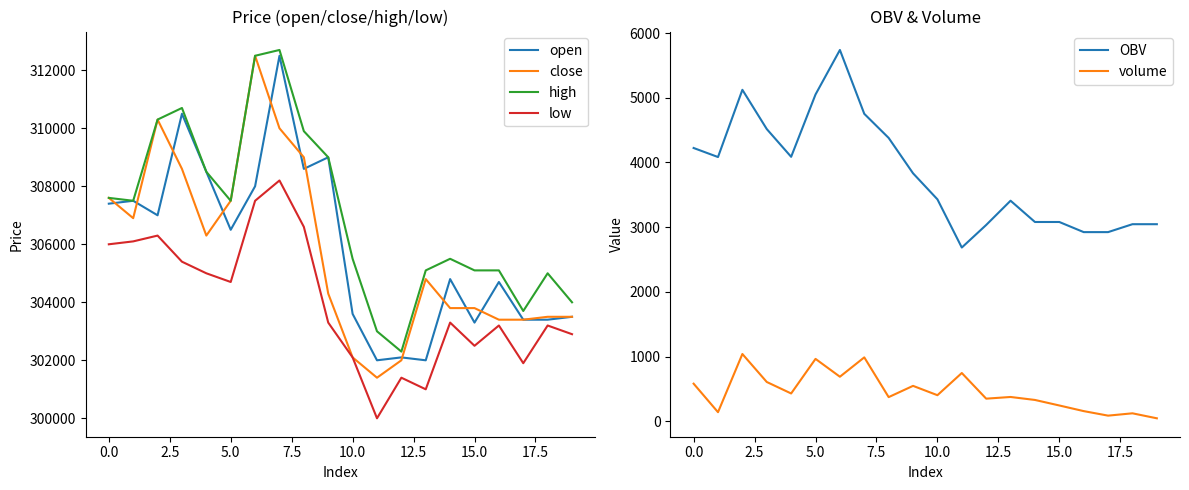

True or false: OBV and volume cross at least once.

False